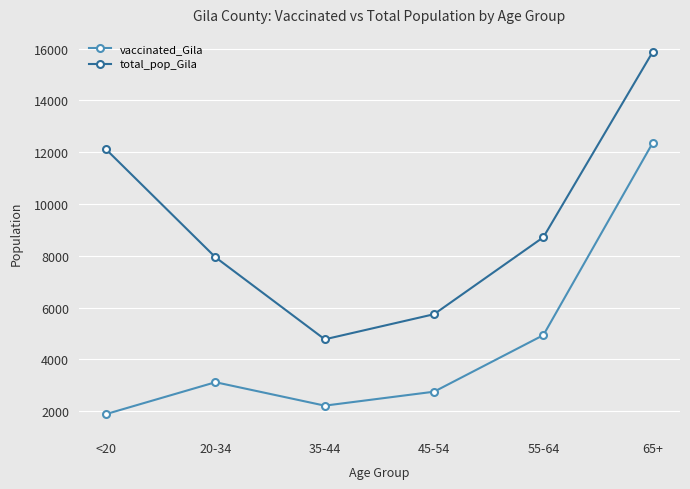

True or false: vaccinated_Gila has more than 1 interior local peaks.

False